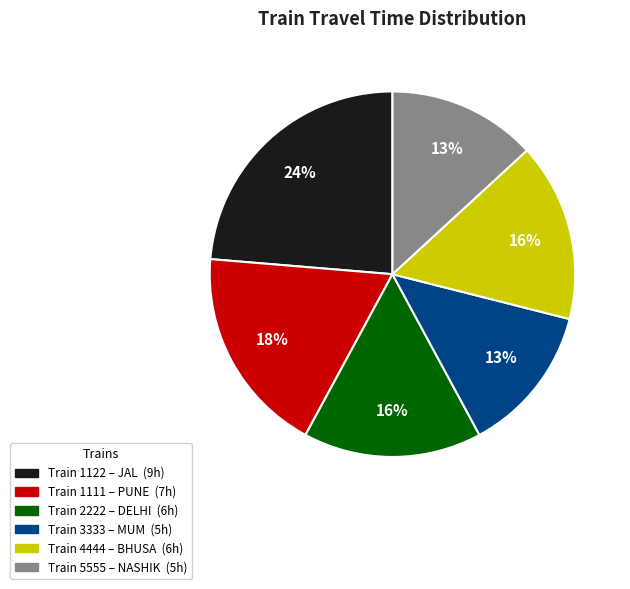

To the nearest percent, what is the average slice percentage?

17%